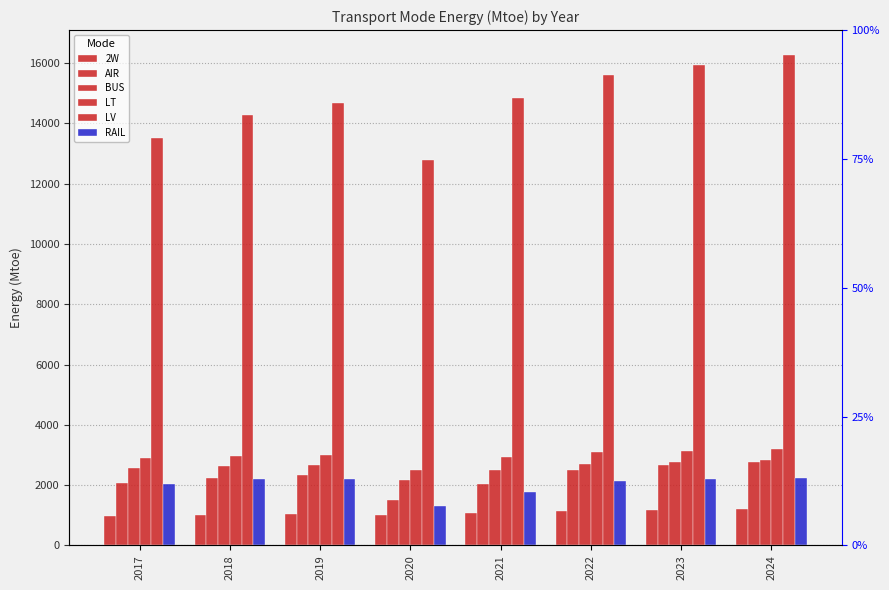

How many data points in 2W are less than 1085?

4